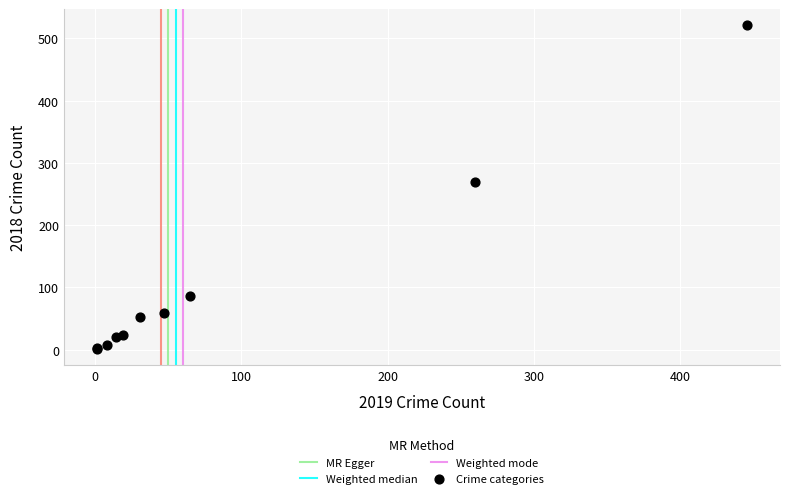

What Y value in the scatter plot is closest to 261?

269